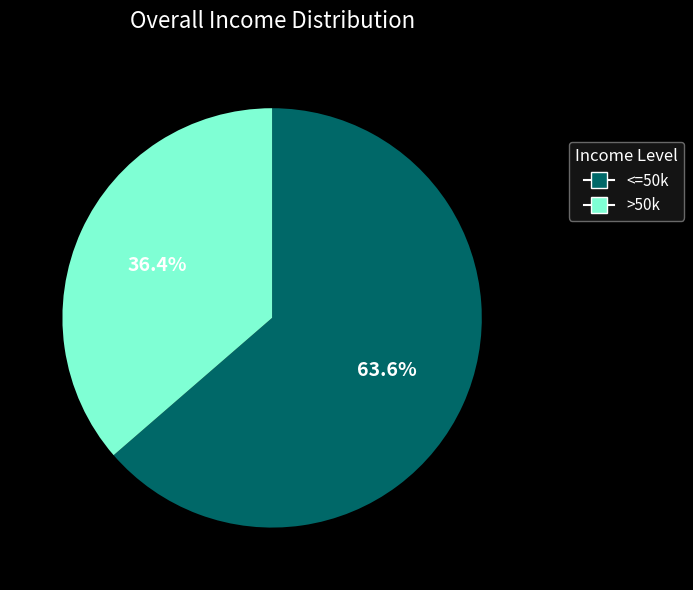

How many slices are in this pie chart?

2